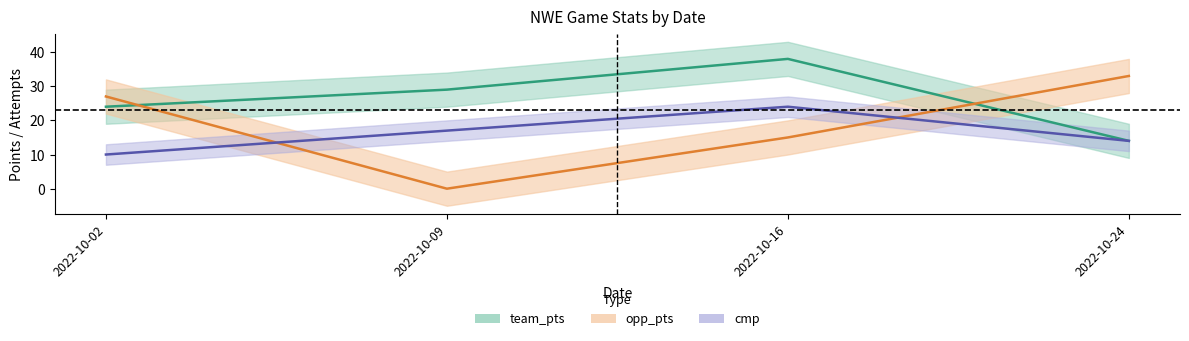

Reading right to left, transcribe all the data shown in this chart.

team_pts: 14	38	29	24
opp_pts: 33	15	0	27
cmp: 14	24	17	10